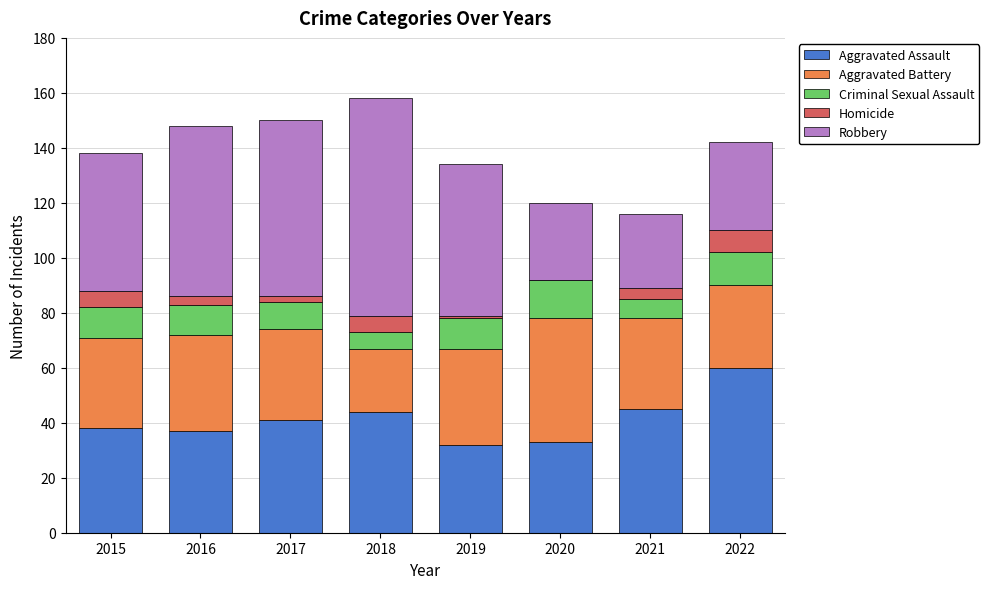

What is the total value across all series at 2020?

120